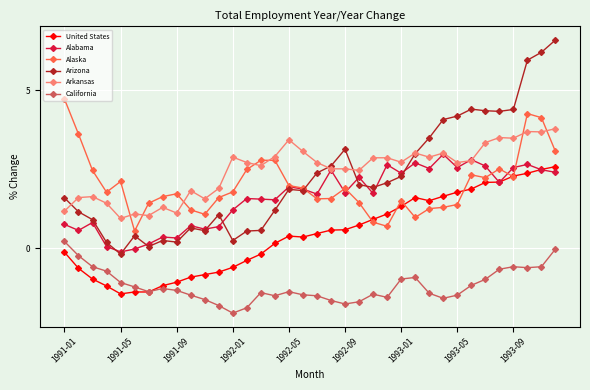

True or false: Alaska and California cross at least once.

False